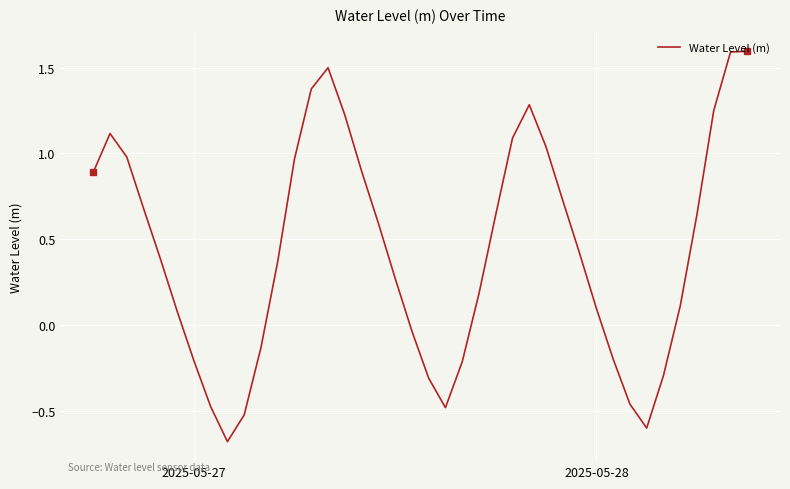

What is the minimum value shown in the chart?

-0.7